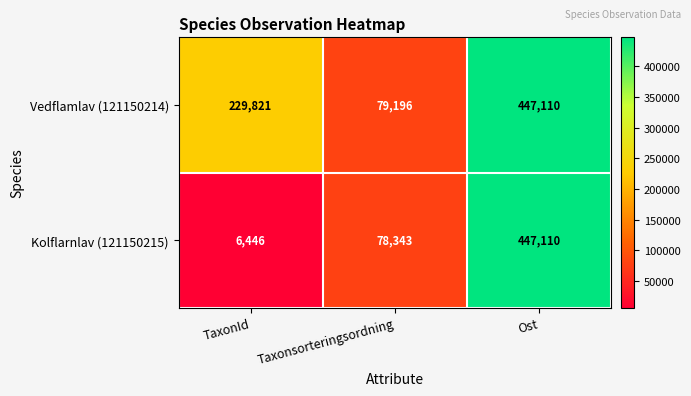

How many data points does each series have?

3